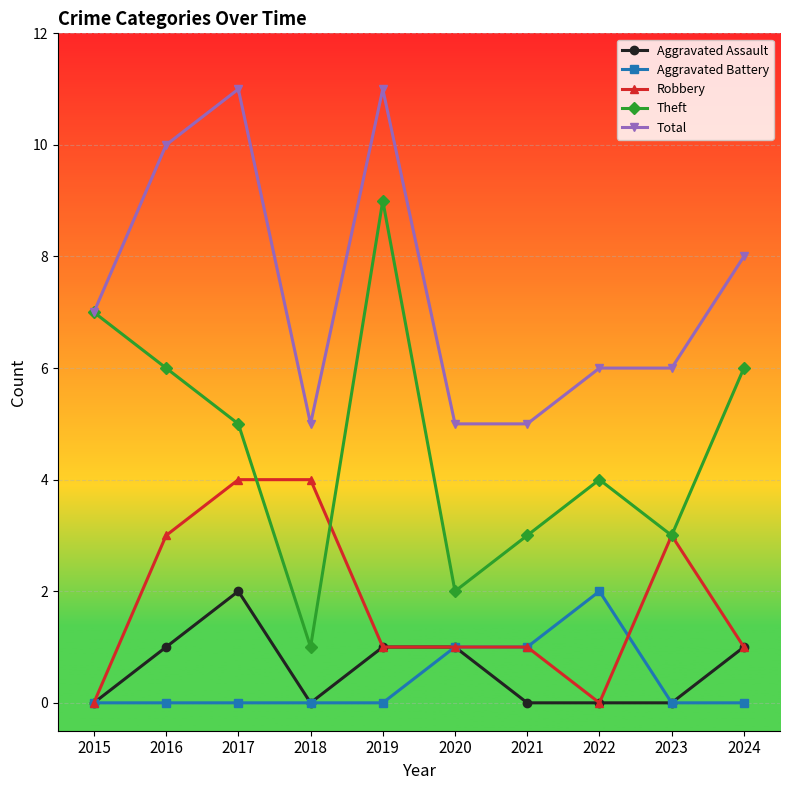

Is this an area chart (filled region under the line)?

No